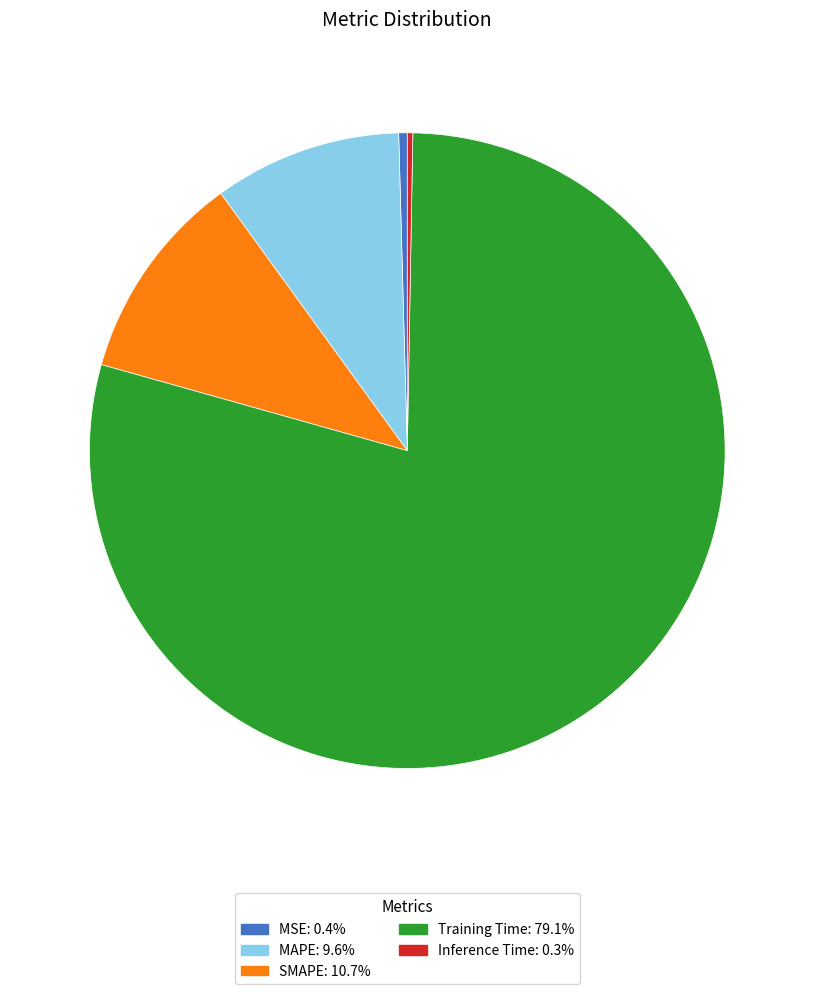

What is the largest slice in the pie chart?

Training Time